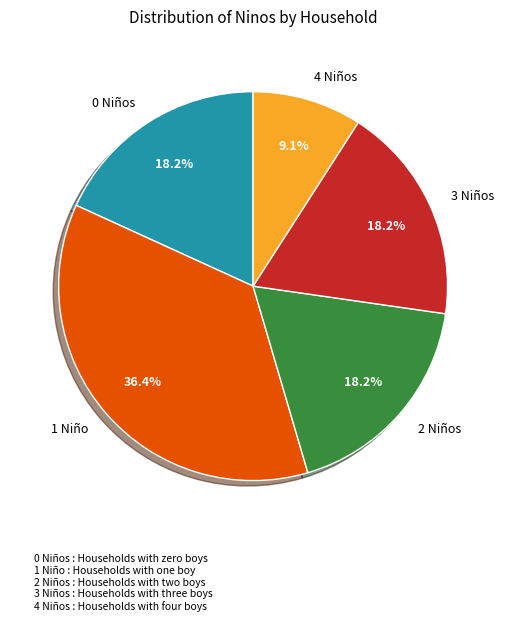

Count the number of slices in the pie.

5